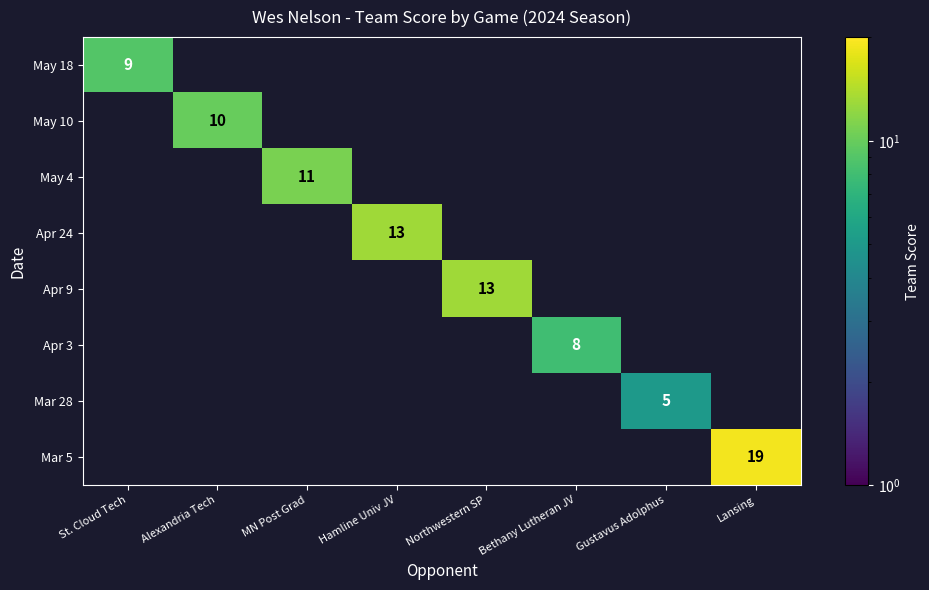

How many categories are shown in the chart?

8